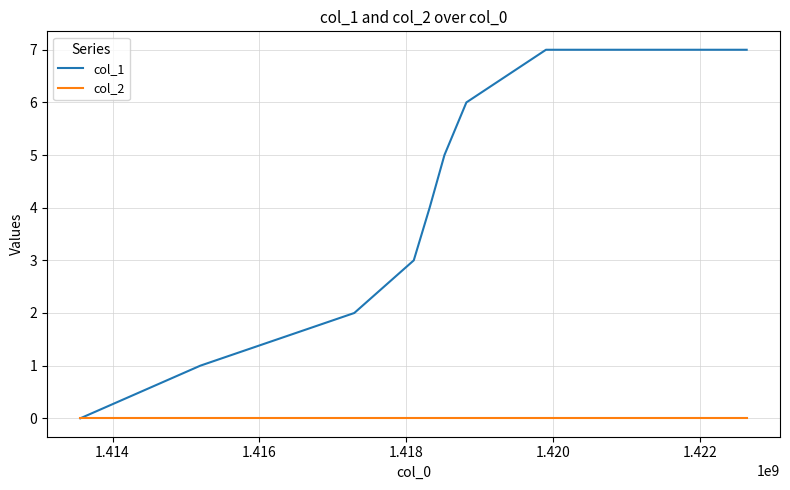

How many col_1 values are between 2 and 6?

5